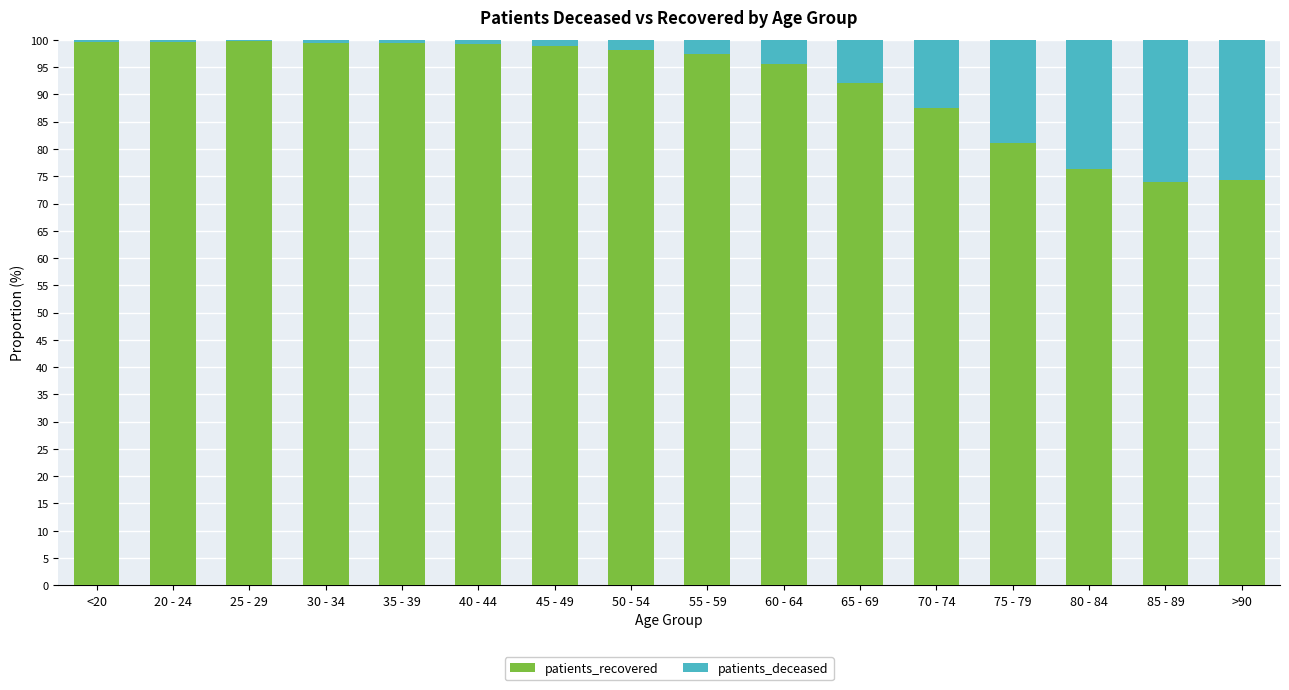

True or false: patients_recovered has a value of 34.2 at <20.

False